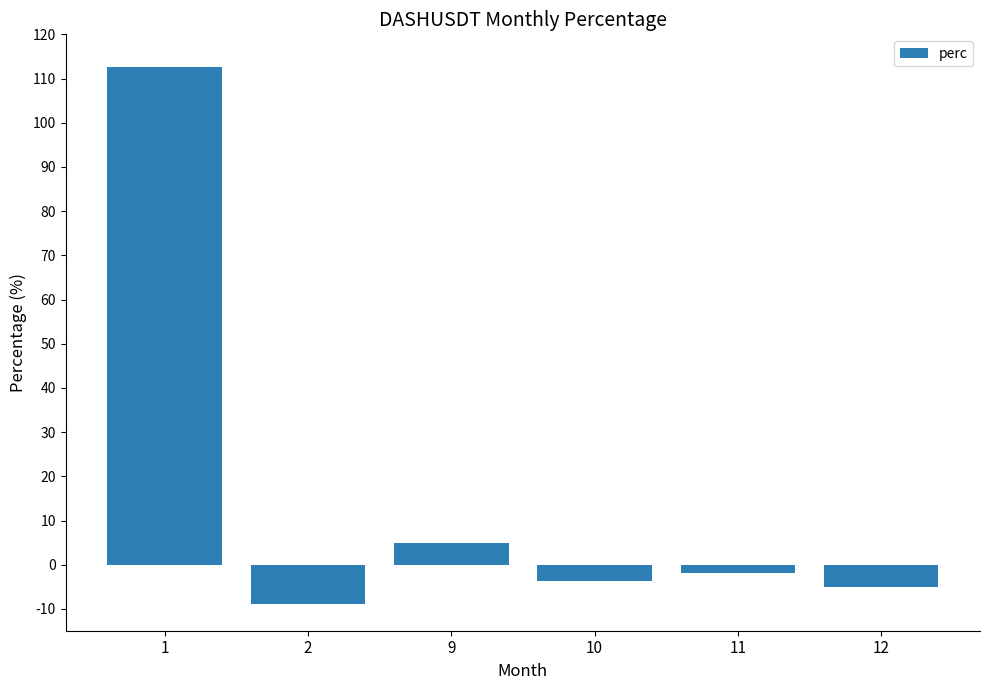

Reading right to left, what are all the values shown in this chart?

-5.1	-1.9	-3.6	4.9	-8.8	112.7